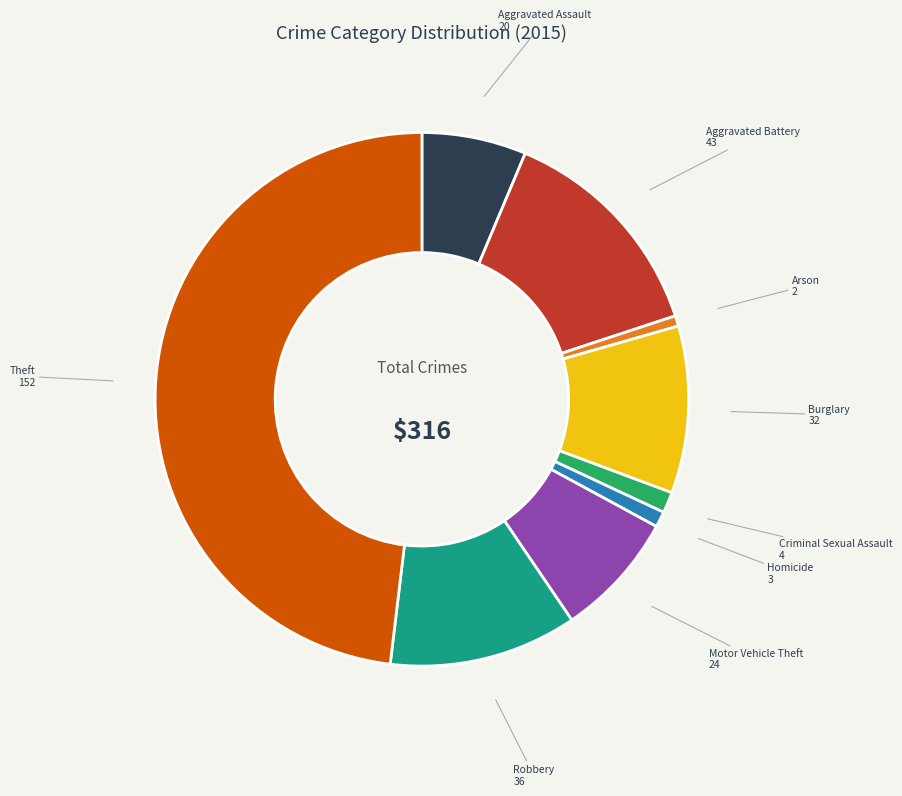

Is there any slice that represents more than half of the pie?

No